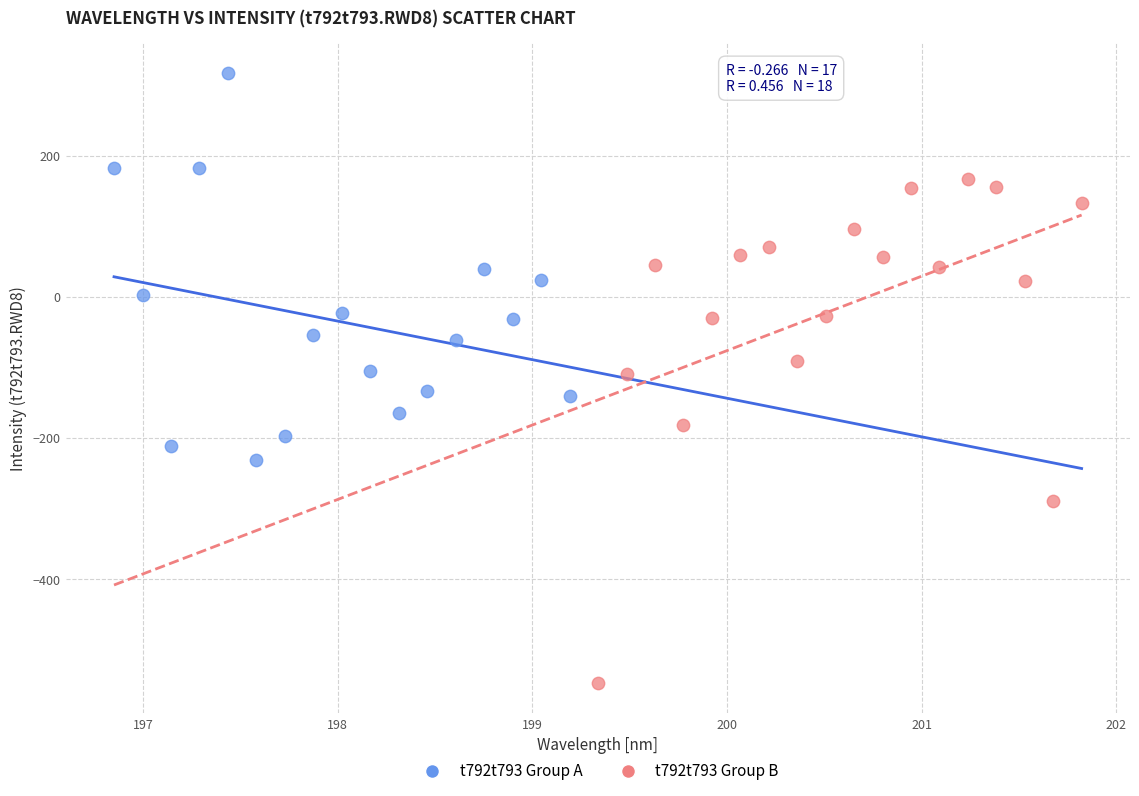

Which series has the largest Y range (max minus min)?

t792t793 Group B